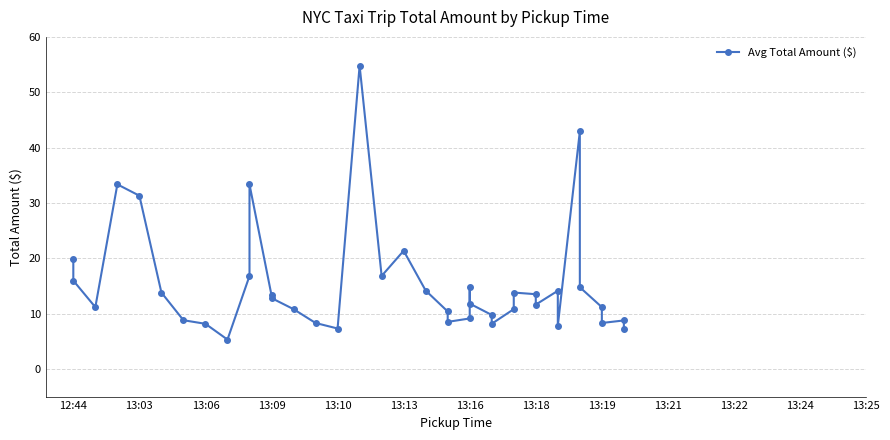

What is the smallest value displayed?

5.3